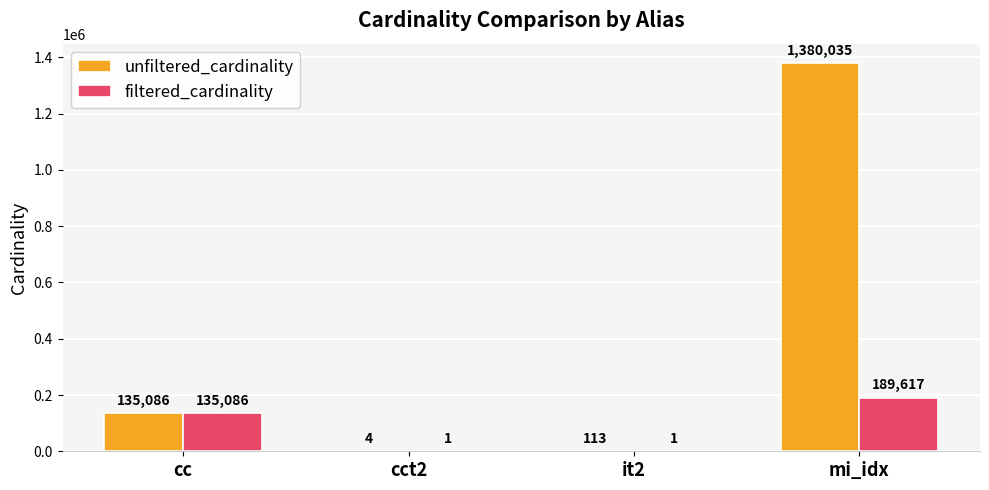

How many data points does each series have?

4